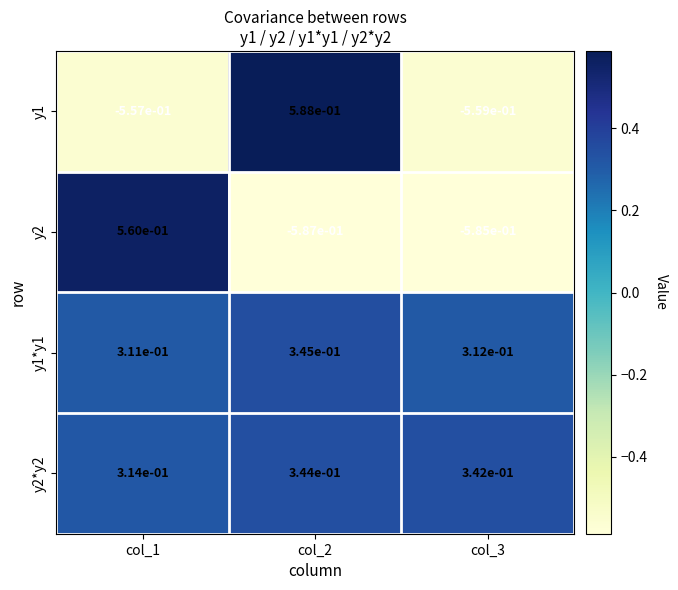

Is it true that y2*y2 equals 0.5 at col_2?

False